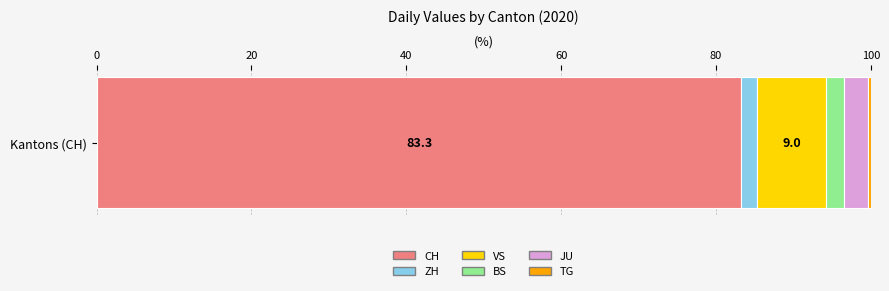

What is the lowest value of the CH series?

83.3